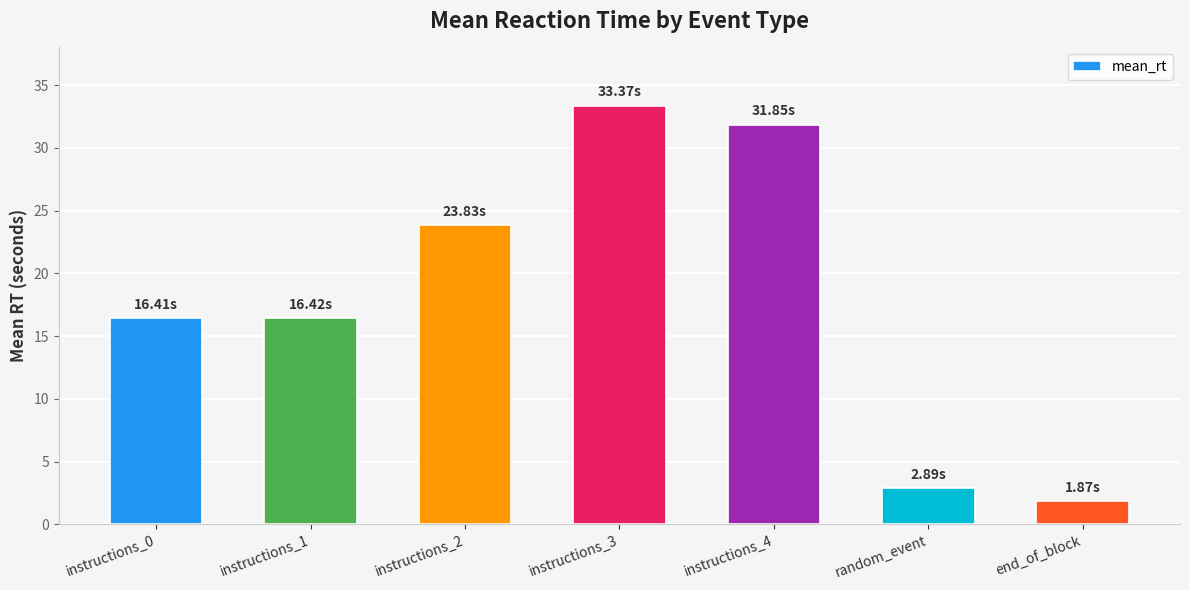

Reading left to right, transcribe all the data shown in this chart.

instructions_0=16.4	instructions_1=16.4	instructions_2=23.8	instructions_3=33.4	instructions_4=31.9	random_event=2.9	end_of_block=1.9